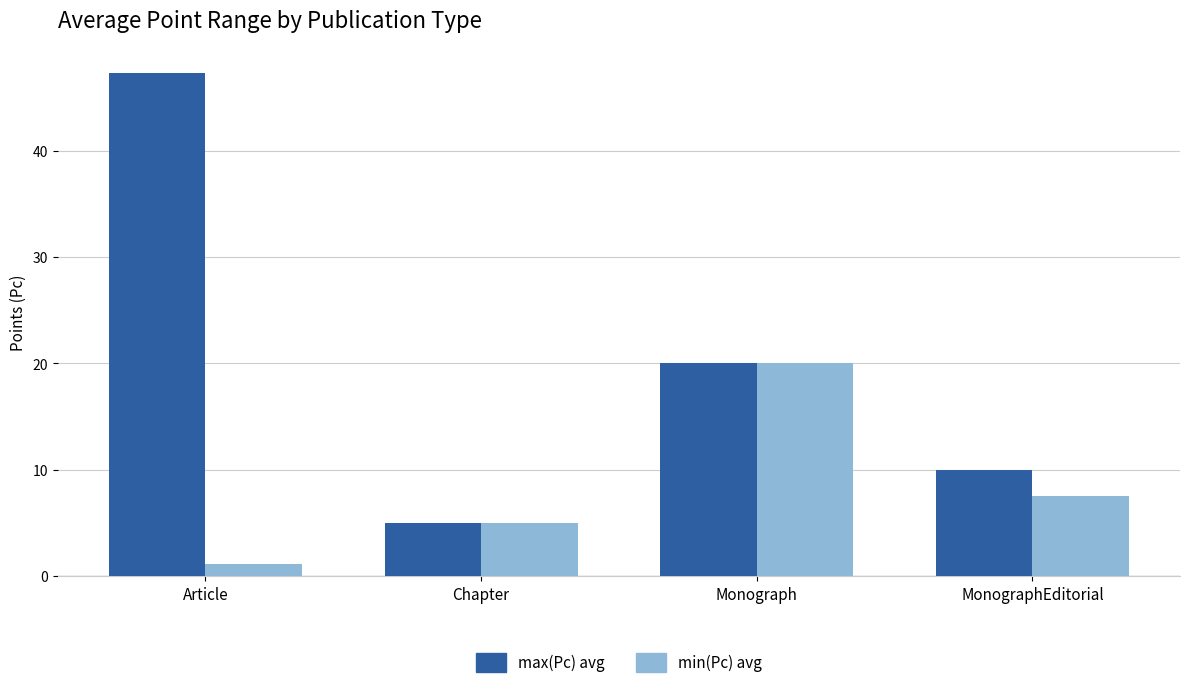

Rank the series by their maximum value, from lowest to highest.

min(Pc) avg, max(Pc) avg